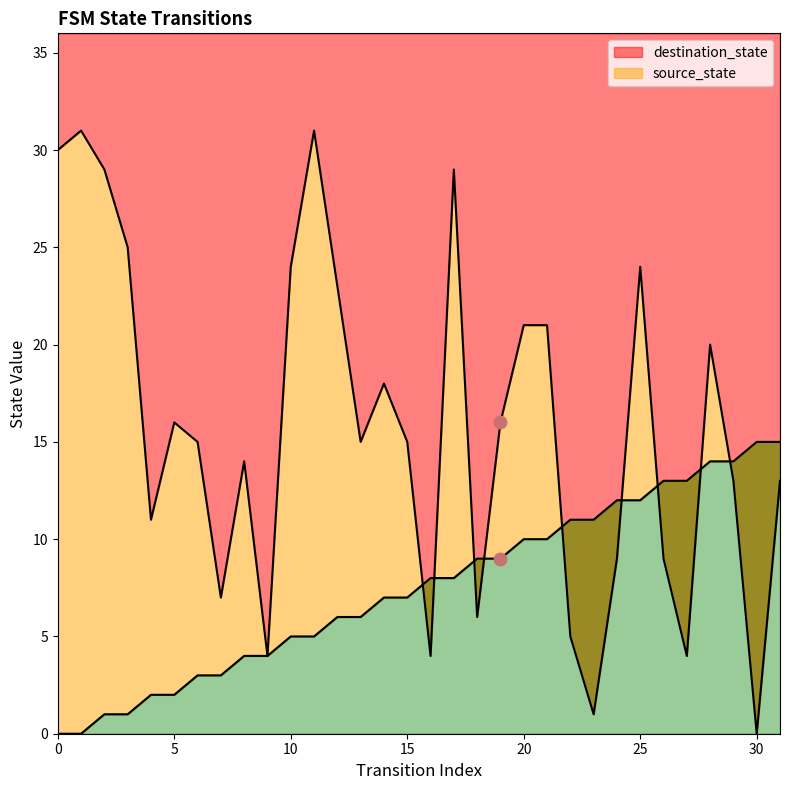

What are all the series names shown in the legend?

source_state, destination_state